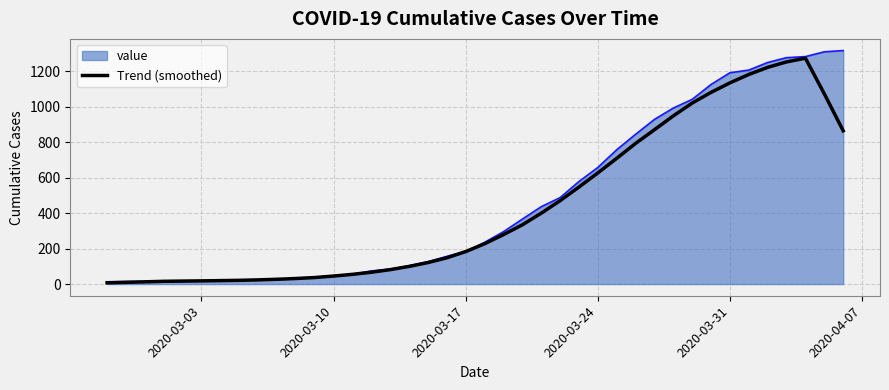

Which series has the widest spread of values?

value